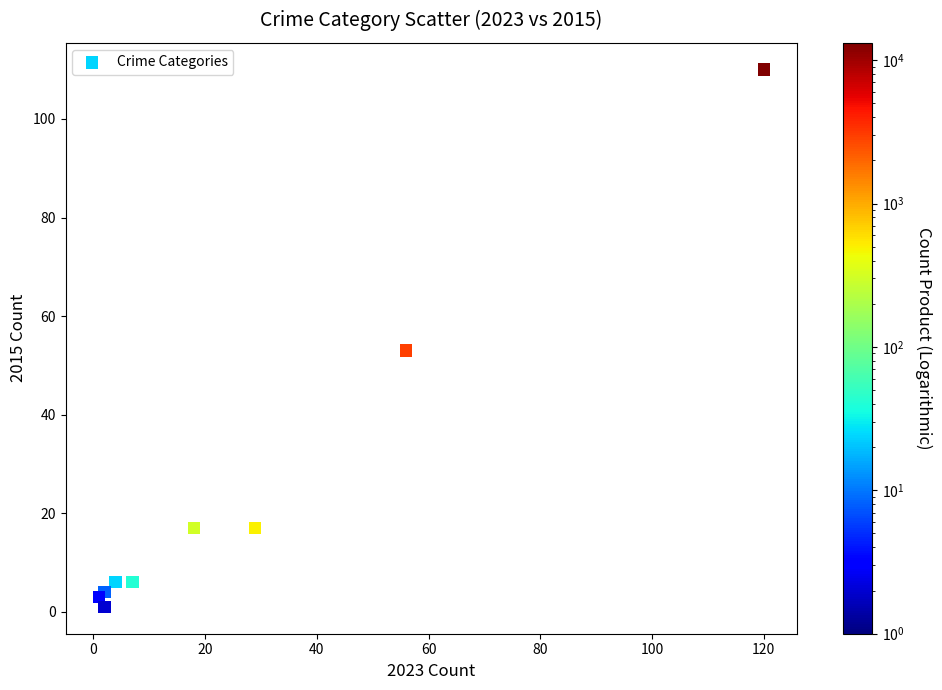

What Y value in the scatter plot is closest to 55?

53